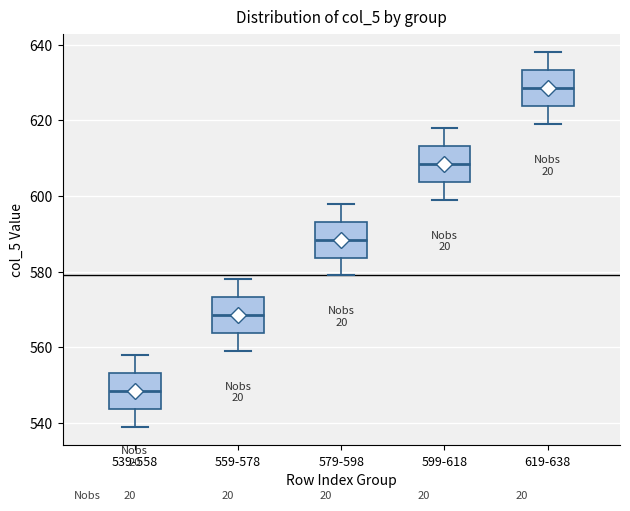

Reading left to right, transcribe this box plot: for each box, give where its median line is, the range the box spans, and where its two whiskers end, as read against the y-axis. The values are not printed on the chart, so give them approximately, as read against the axis.

539-558: median 548, box 544 to 554, whiskers 540 to 558
559-578: median 568, box 564 to 574, whiskers 560 to 578
579-598: median 588, box 584 to 594, whiskers 580 to 598
599-618: median 608, box 604 to 614, whiskers 600 to 618
619-638: median 628, box 624 to 634, whiskers 620 to 638